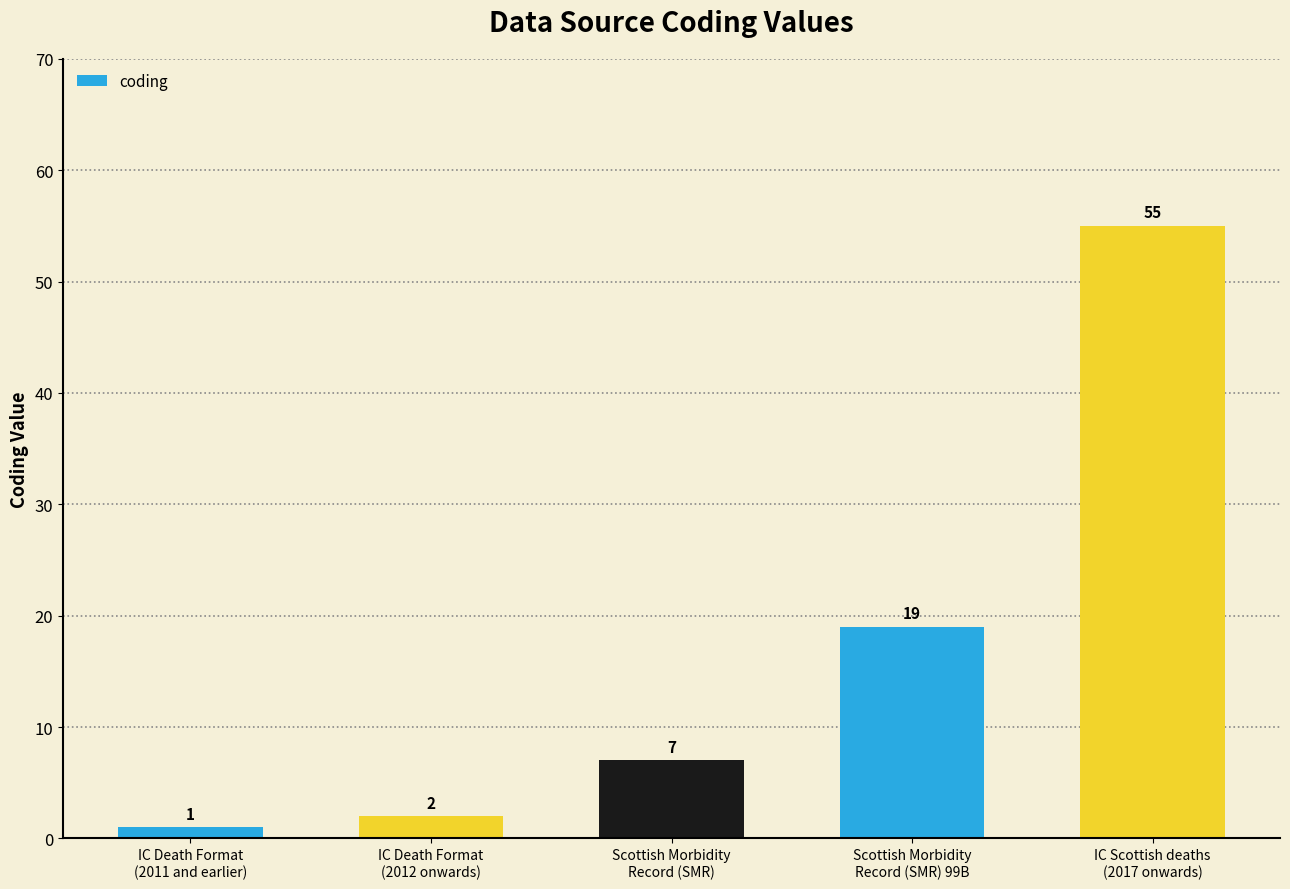

How many series are shown in this chart?

1